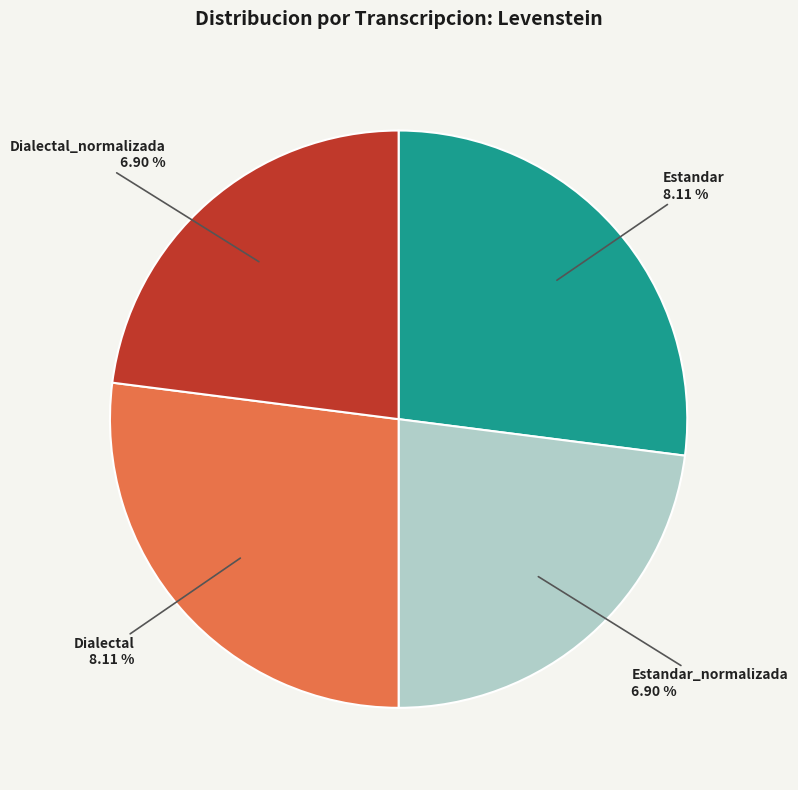

How much of the chart is everything except Estandar?

73.0%